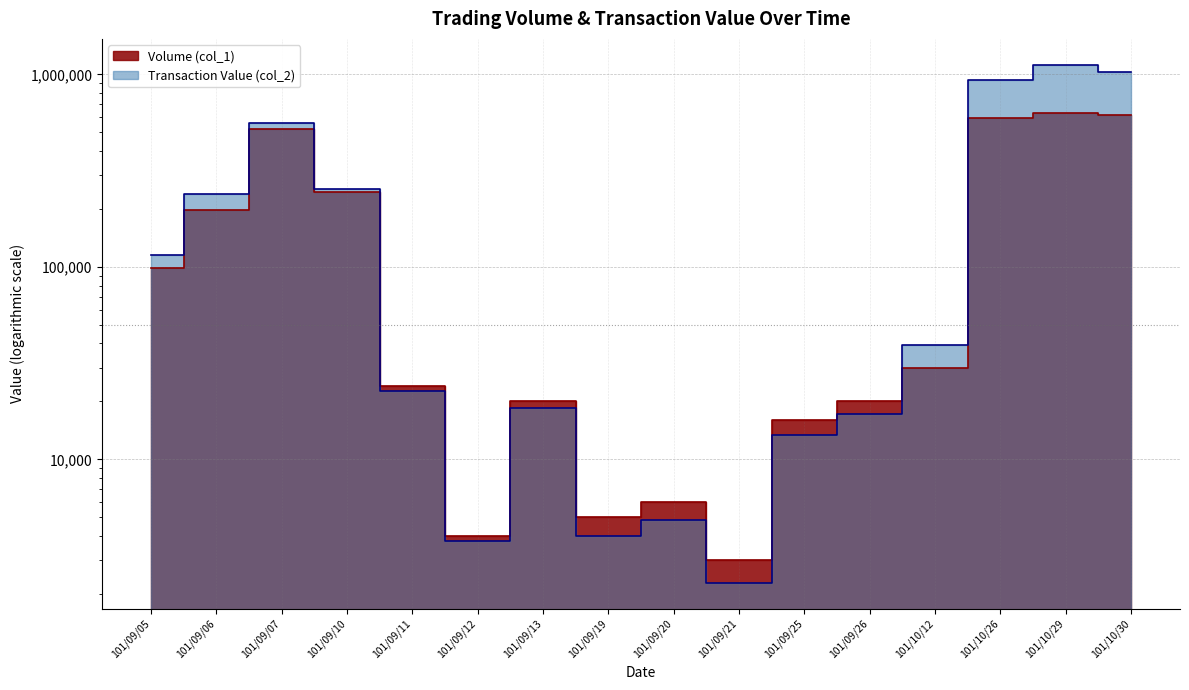

How many intersections are there between Volume (col_1) and Transaction Value (col_2)?

2